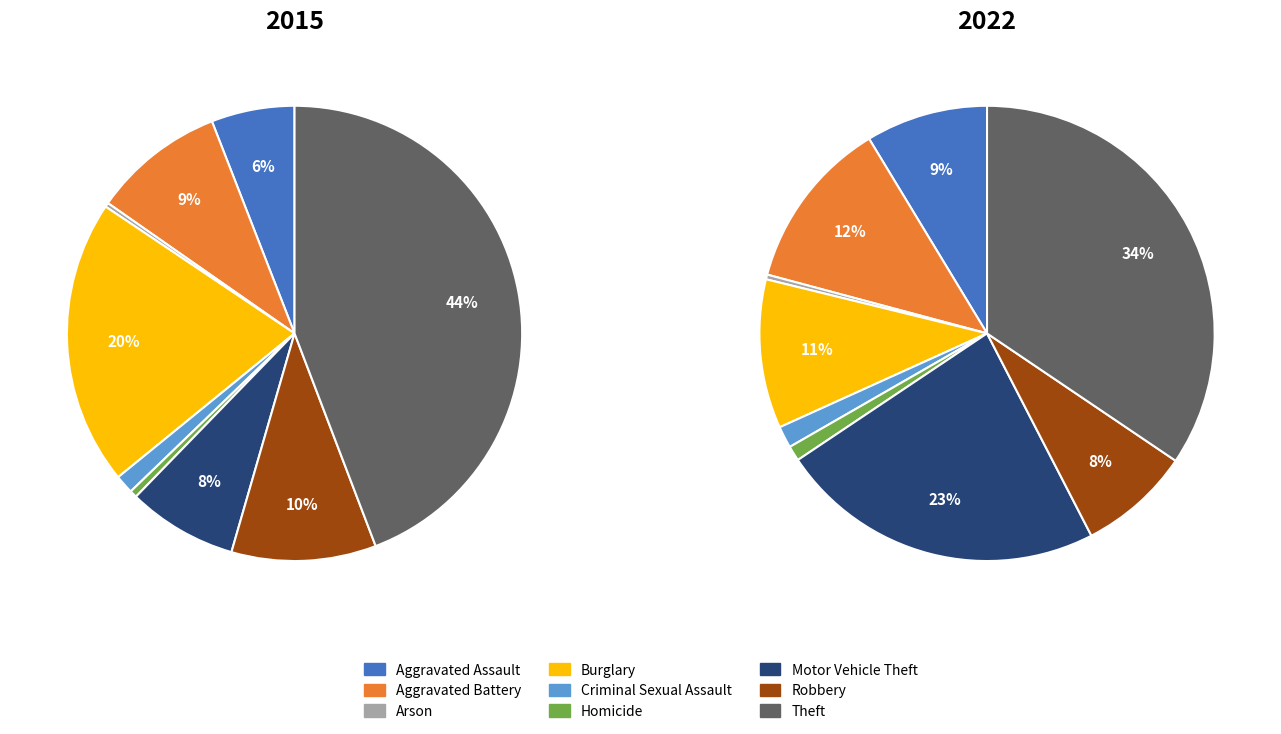

True or false: Robbery accounts for 18% of the total.

False